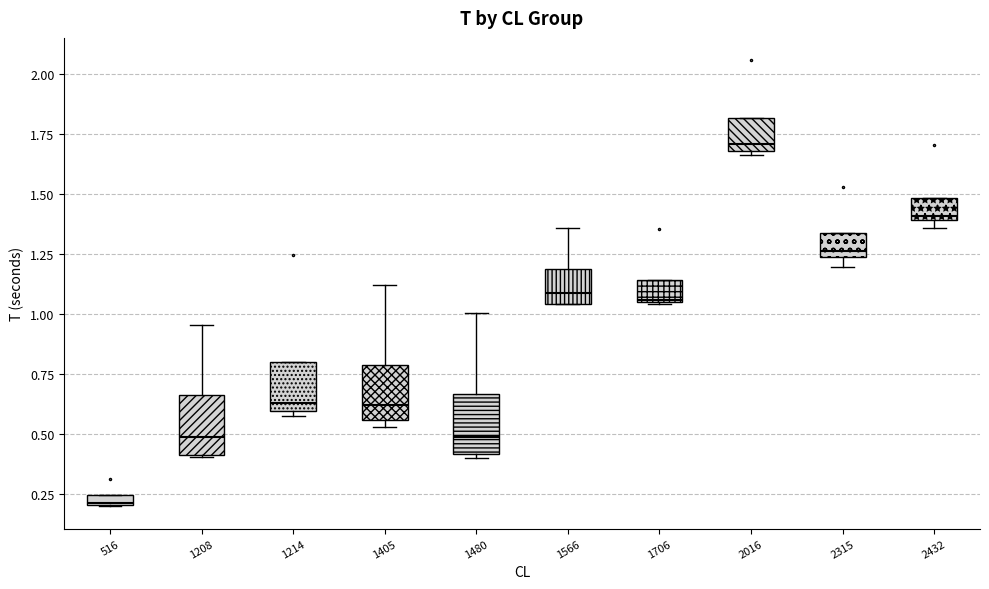

Where is the upper edge of the box at x = 2432 on the y-axis? The values are not printed on the chart, so give them approximately, as read against the axis.

1.50